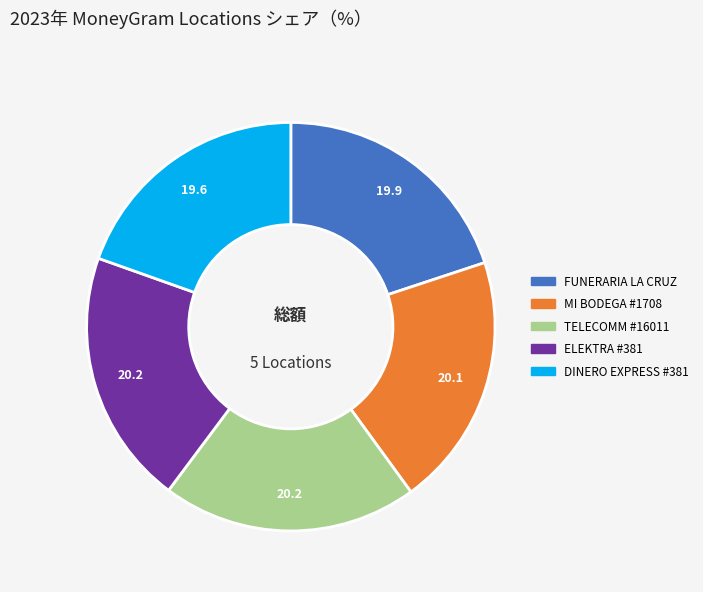

Is there any slice that represents more than half of the pie?

No